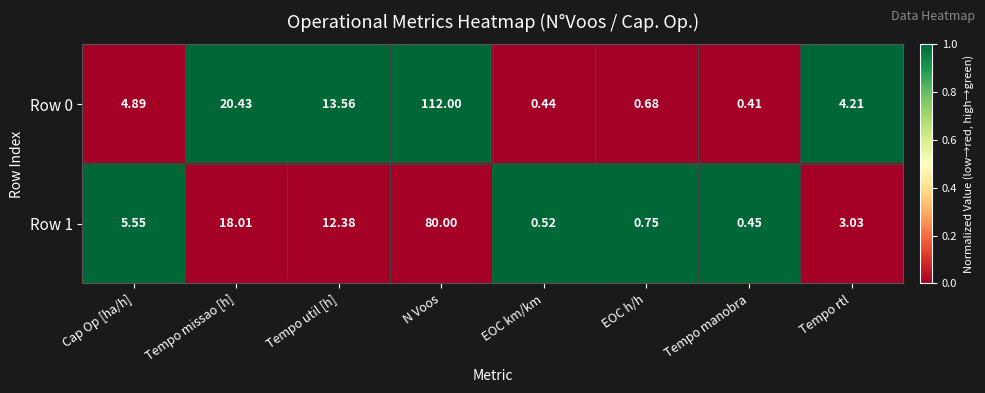

Rank the categories by Row 1 value from highest to lowest.

N Voos, Tempo missao [h], Tempo util [h], Cap Op [ha/h], Tempo rtl, EOC h/h, EOC km/km, Tempo manobra